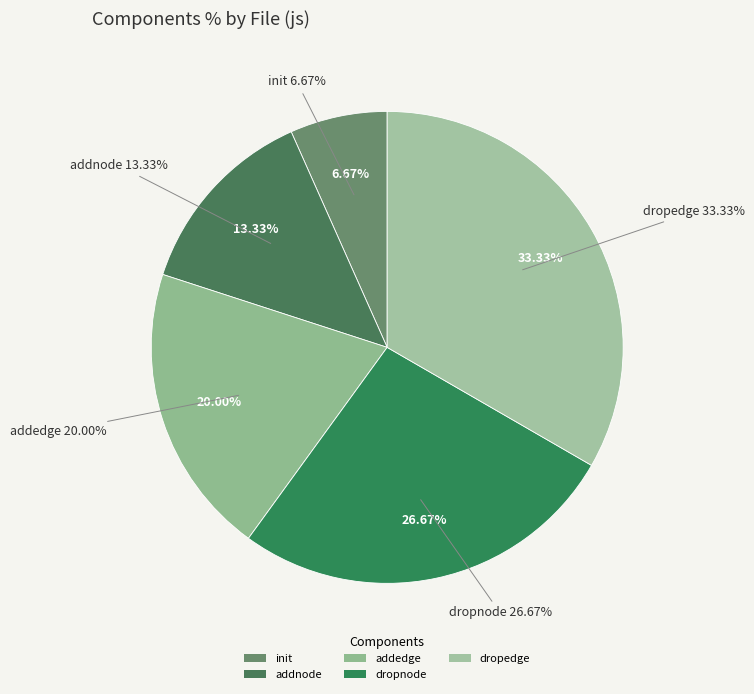

To the nearest percent, what is the average slice percentage?

20%